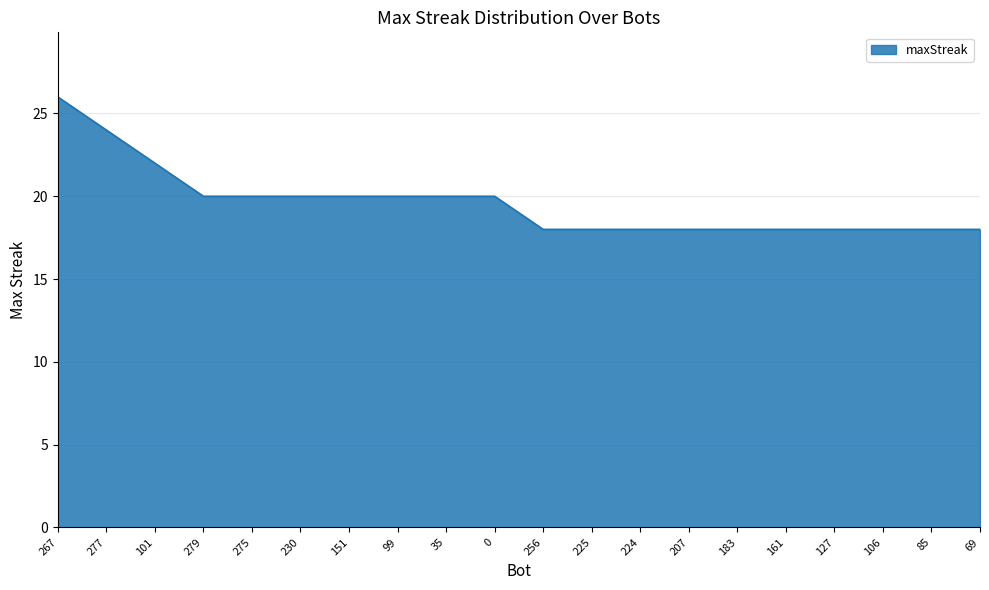

What is the difference between the maximum and minimum values?

8